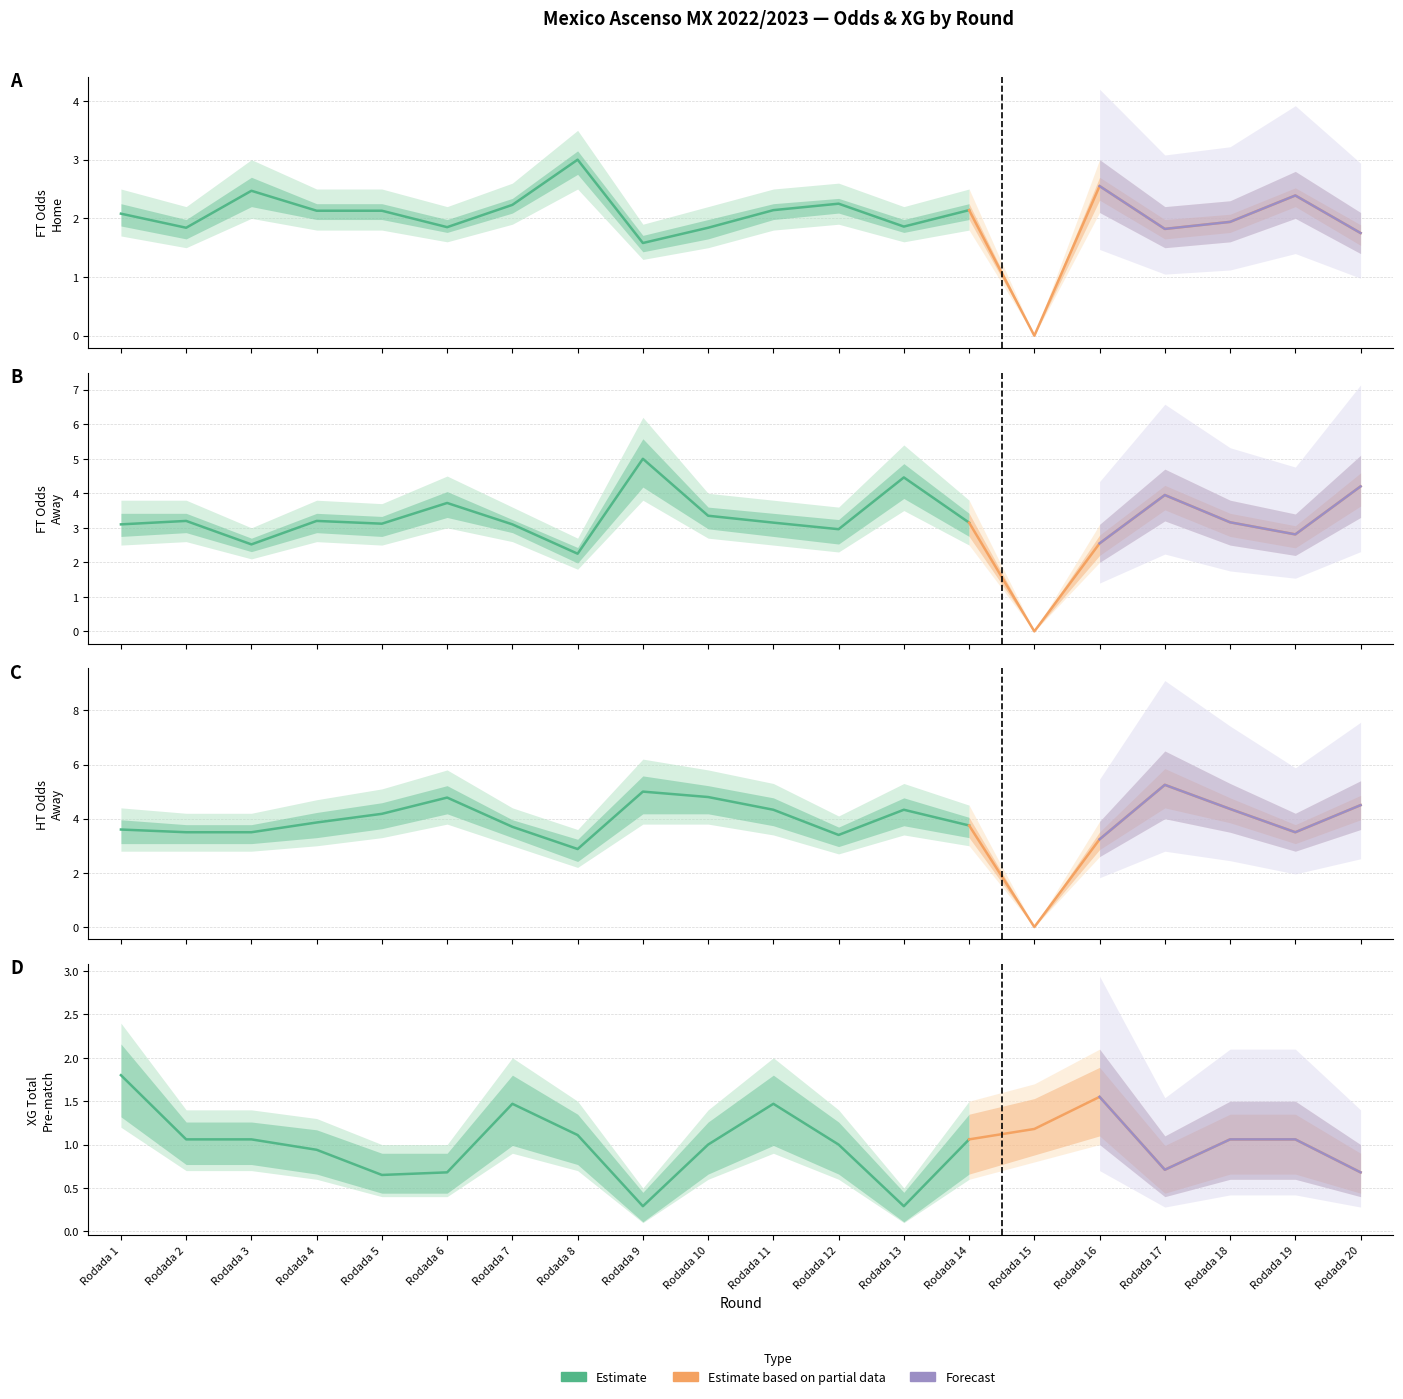

Where does the XG_Total_Pre series first go above 1?

Rodada 1